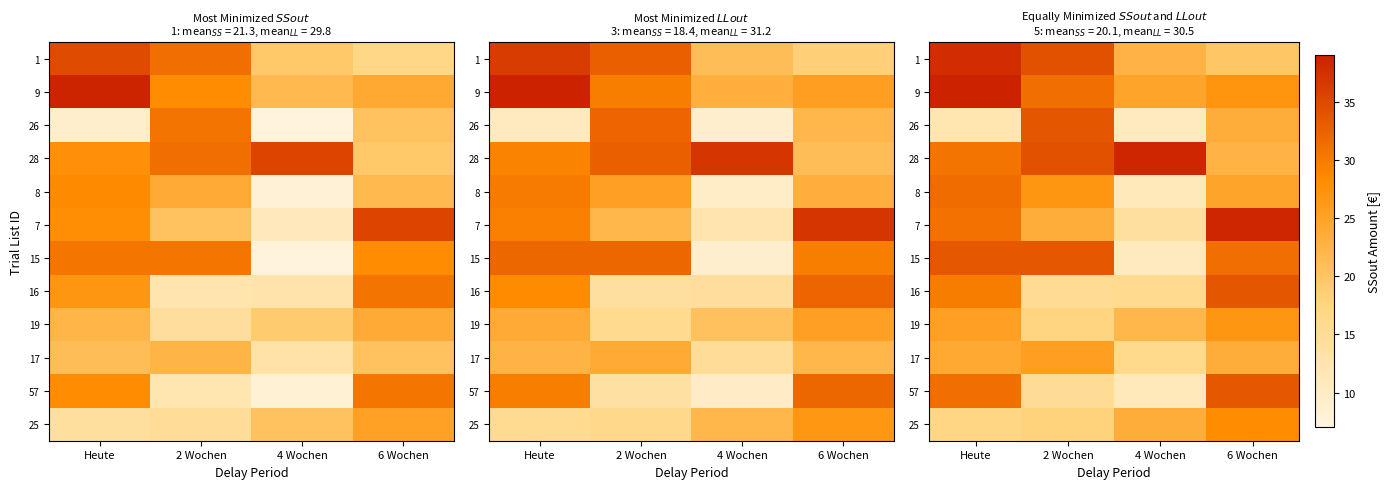

How many series are shown in this chart?

12